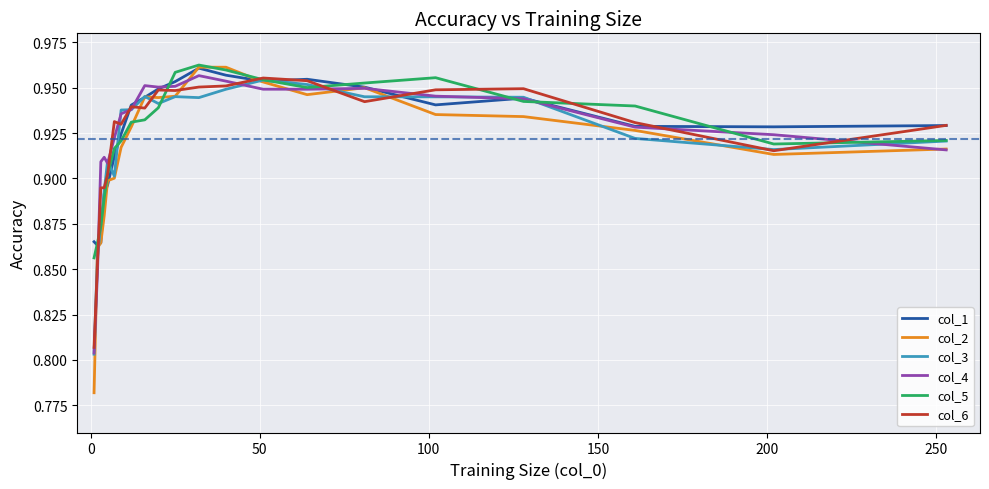

What is the difference between the second highest and minimum values in the col_4 series?

0.1